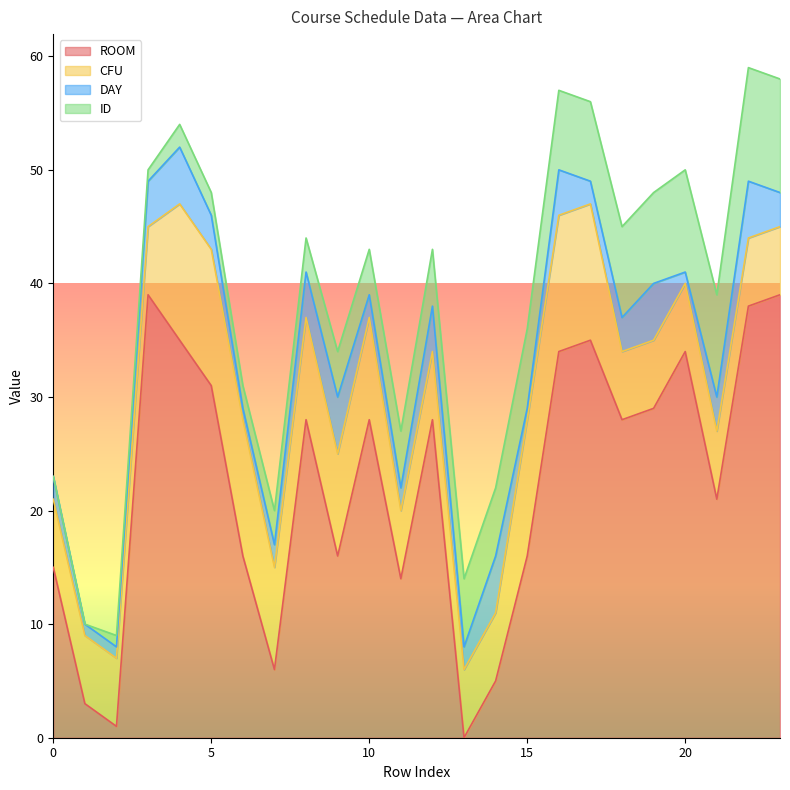

True or false: DAY has more than 2 interior local peaks.

True